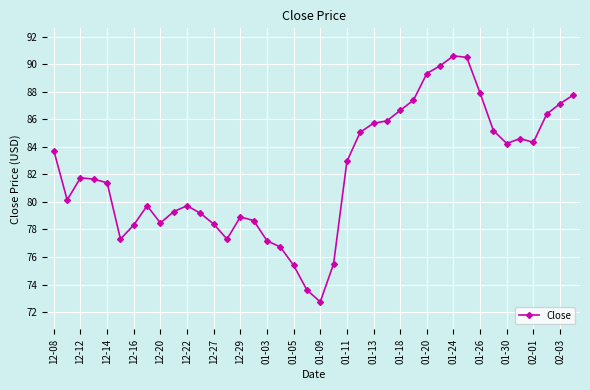

True or false: there are more than 2 points higher than both neighbors.

True